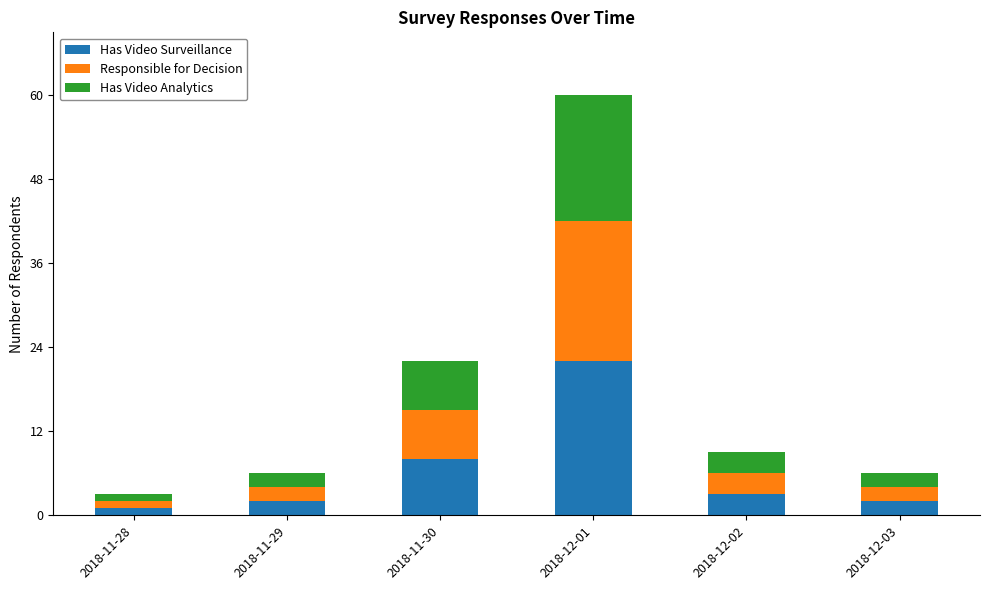

Count the number of categories in the chart.

6